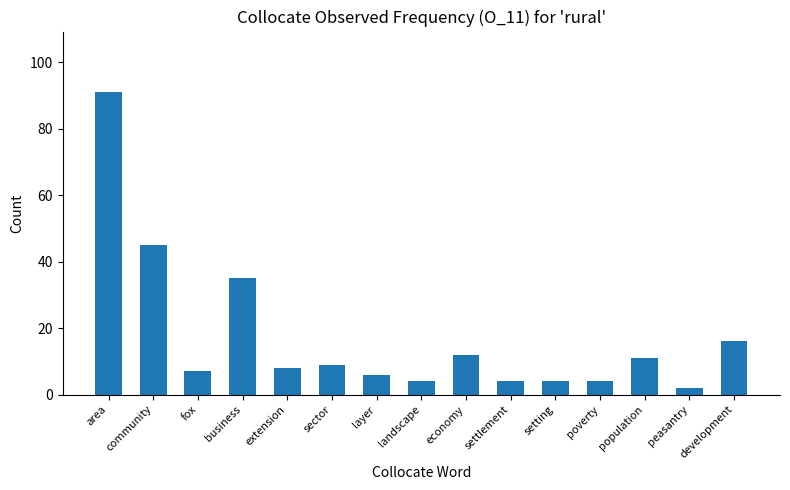

Reading left to right, transcribe all the data shown in this chart.

area=91	community=45	fox=7	business=35	extension=8	sector=9	layer=6	landscape=4	economy=12	settlement=4	setting=4	poverty=4	population=11	peasantry=2	development=16